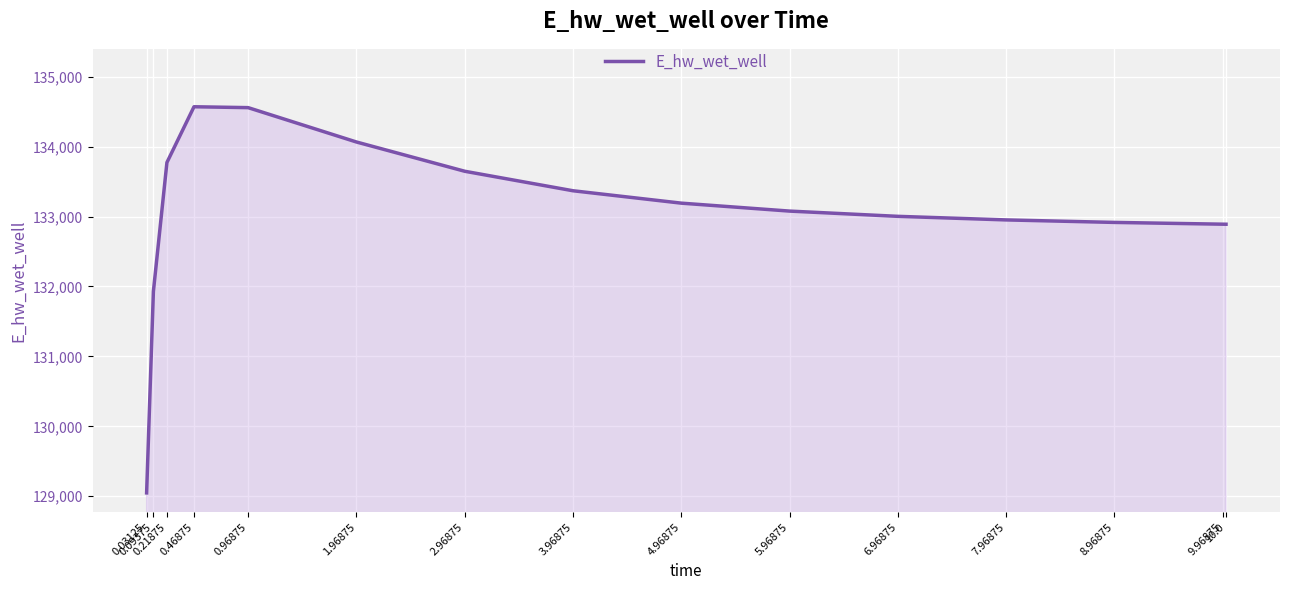

What is the difference between the maximum and second lowest values?

2640.5